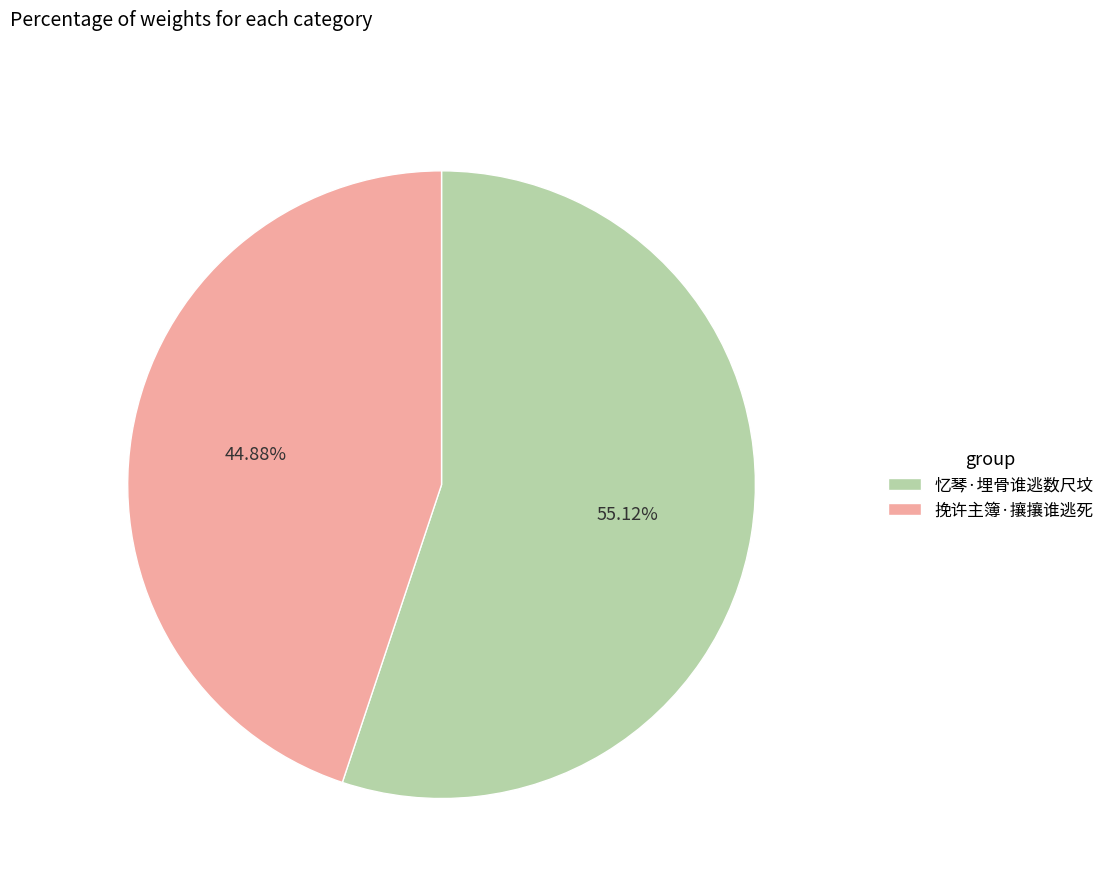

Which has a higher value, 忆琴·埋骨谁逃数尺坟 or 挽许主簿·攘攘谁逃死?

忆琴·埋骨谁逃数尺坟